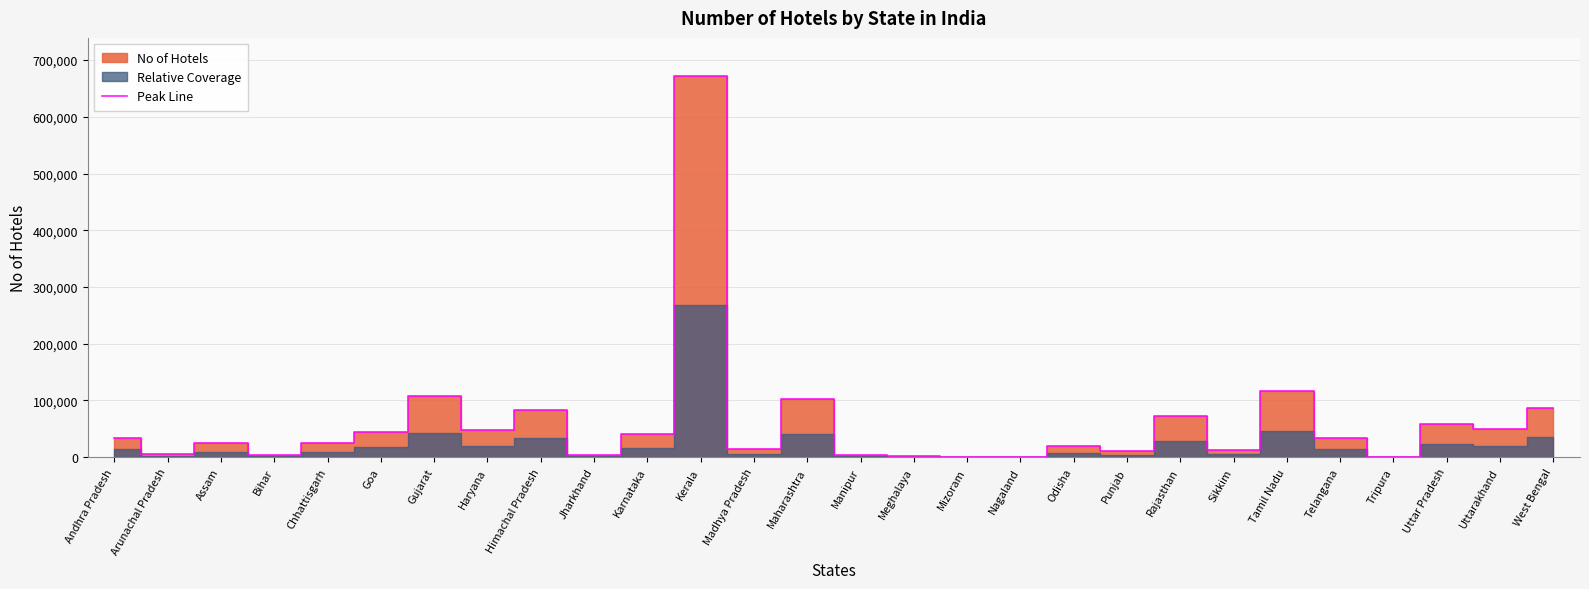

What is the greatest value displayed?

672000